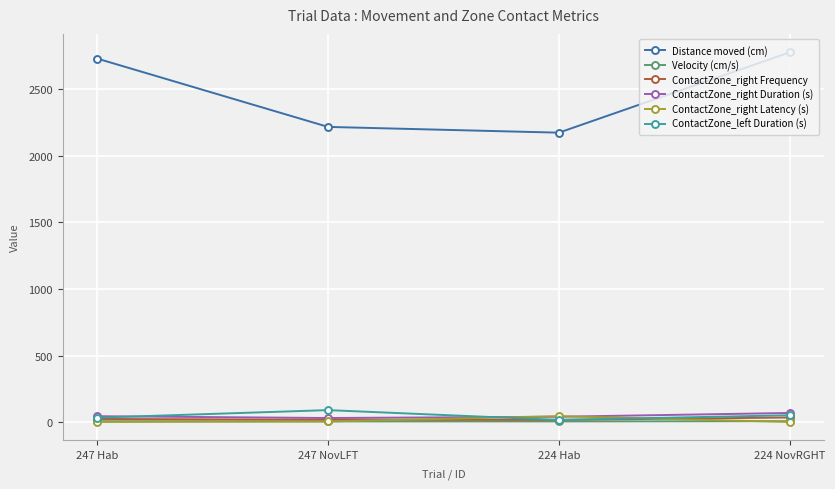

True or false: ContactZone_right Duration (s) and Velocity (cm/s) cross at least once.

False